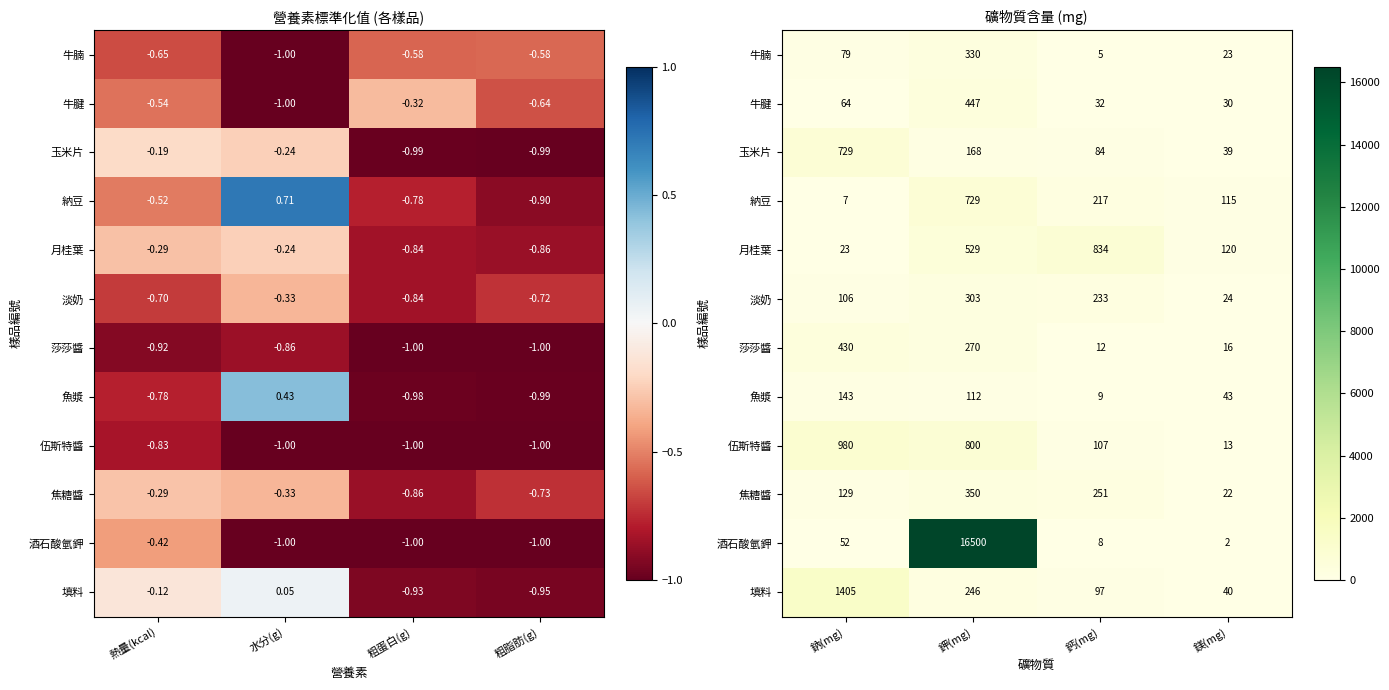

Which series has the largest total across all categories?

酒石酸氫鉀